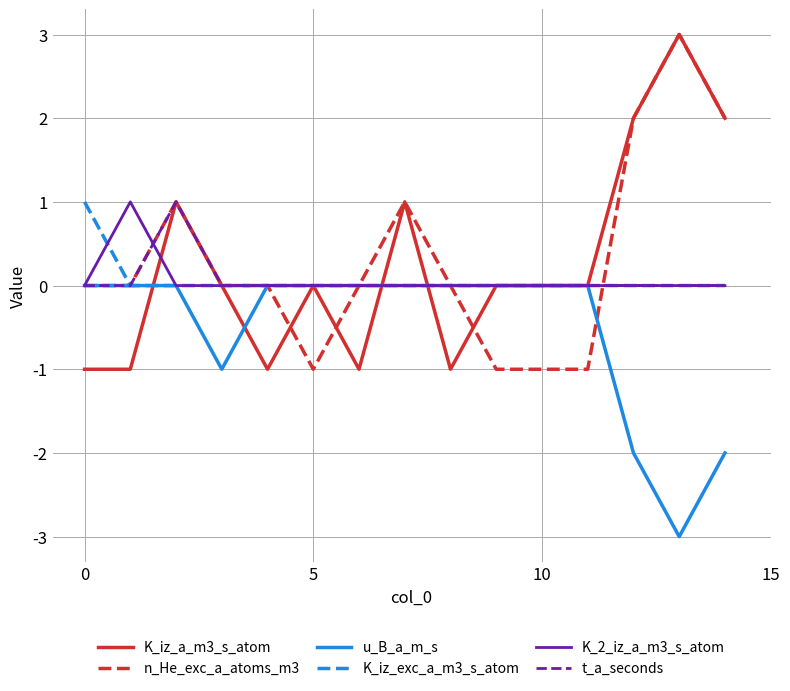

Does the chart display data point markers on the line(s)?

No